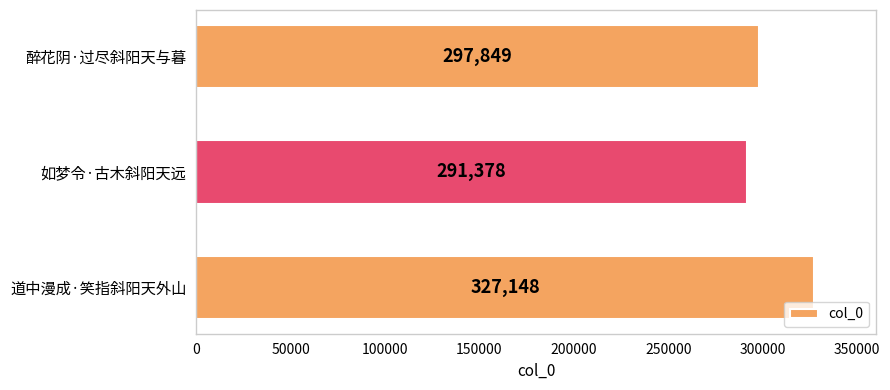

What is the smallest value displayed?

291378